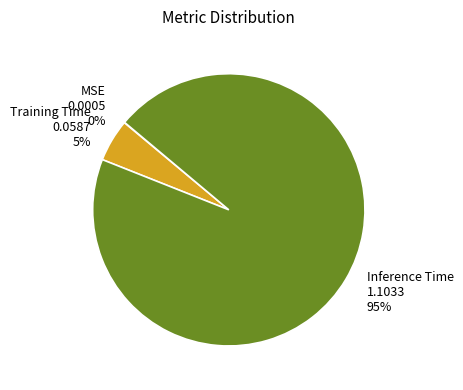

What is the majority slice?

Inference Time